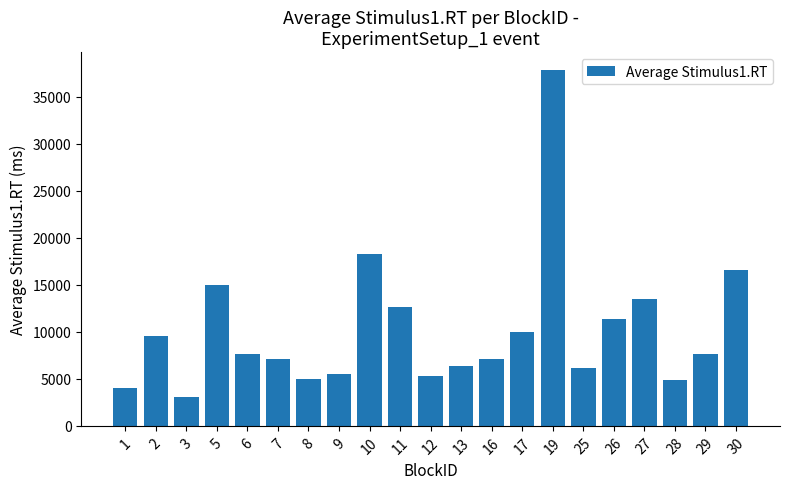

What is the ratio of the value at 19 to the value at 8?

7.7